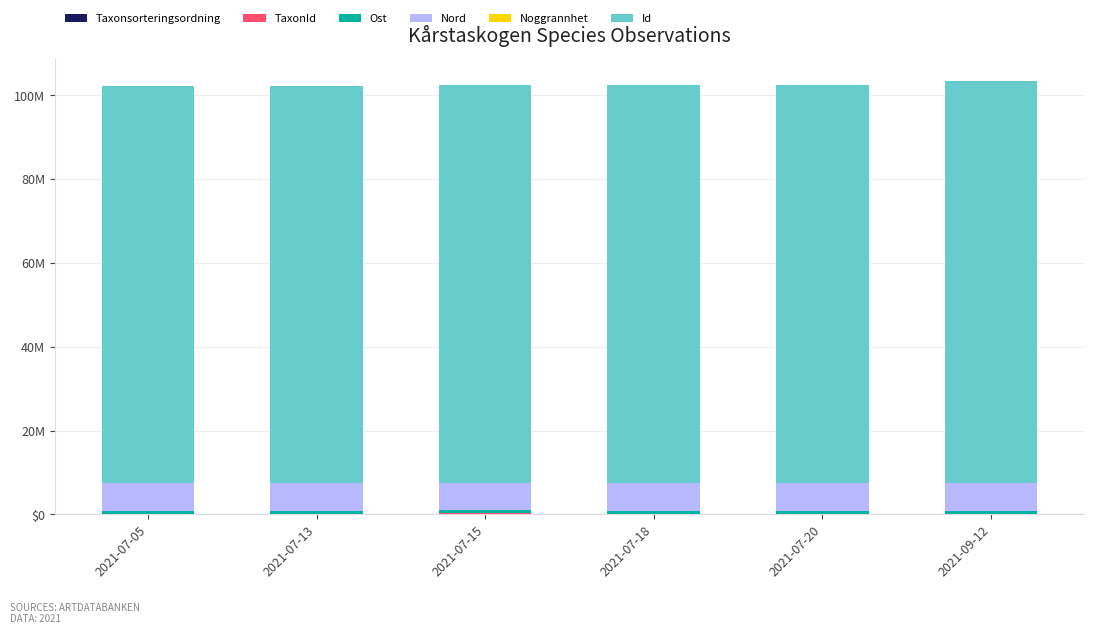

What is the sum of the TaxonId values at 2021-07-05 and 2021-07-15?

31.0